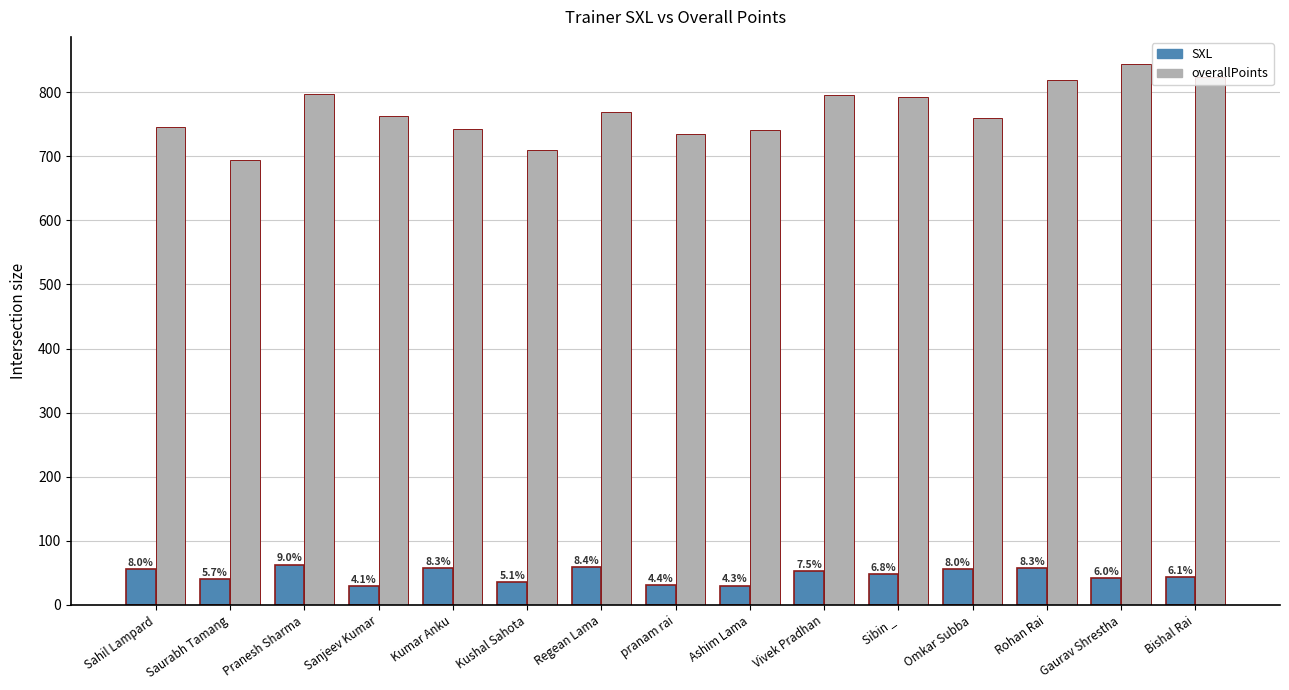

At how many categories does at least one series exceed 554?

15